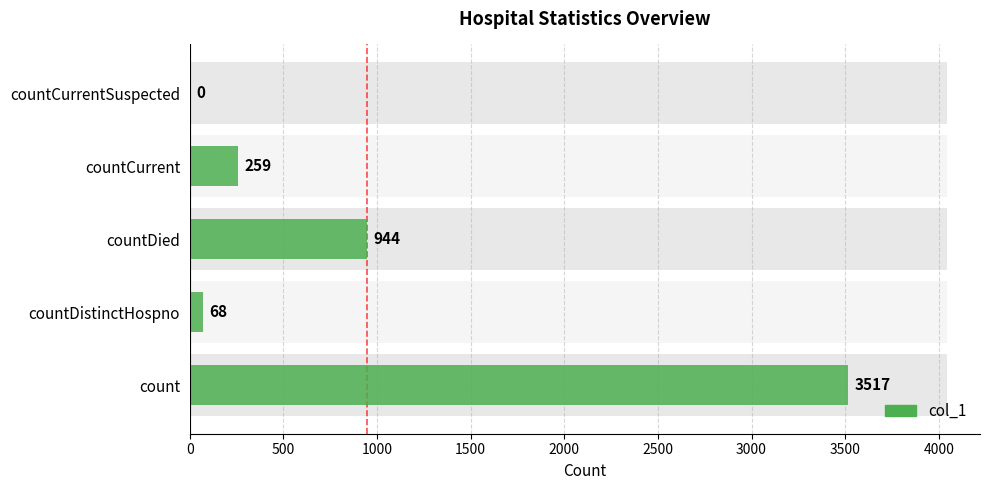

How many bars are there in total?

5